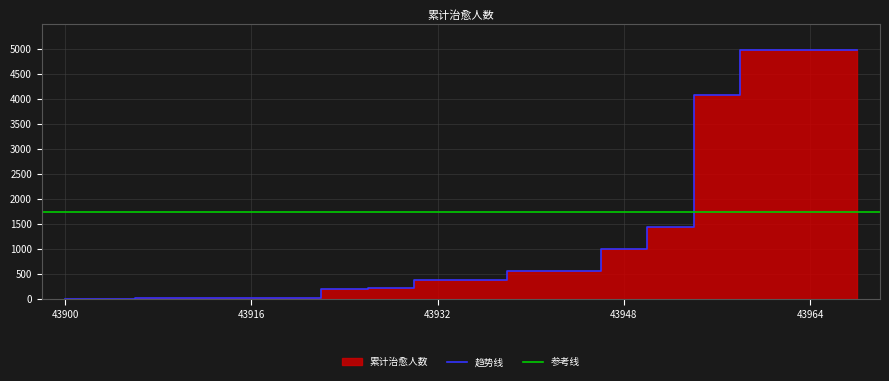

Is it true that 趋势线 equals 16 at 43916?

True